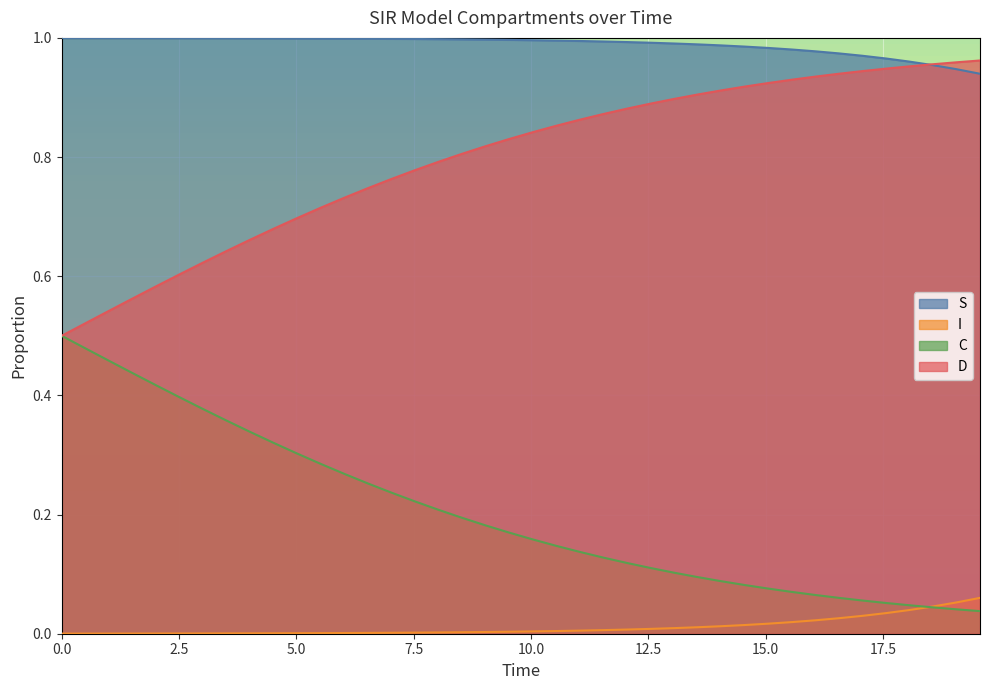

How many lines are shown in the chart?

4